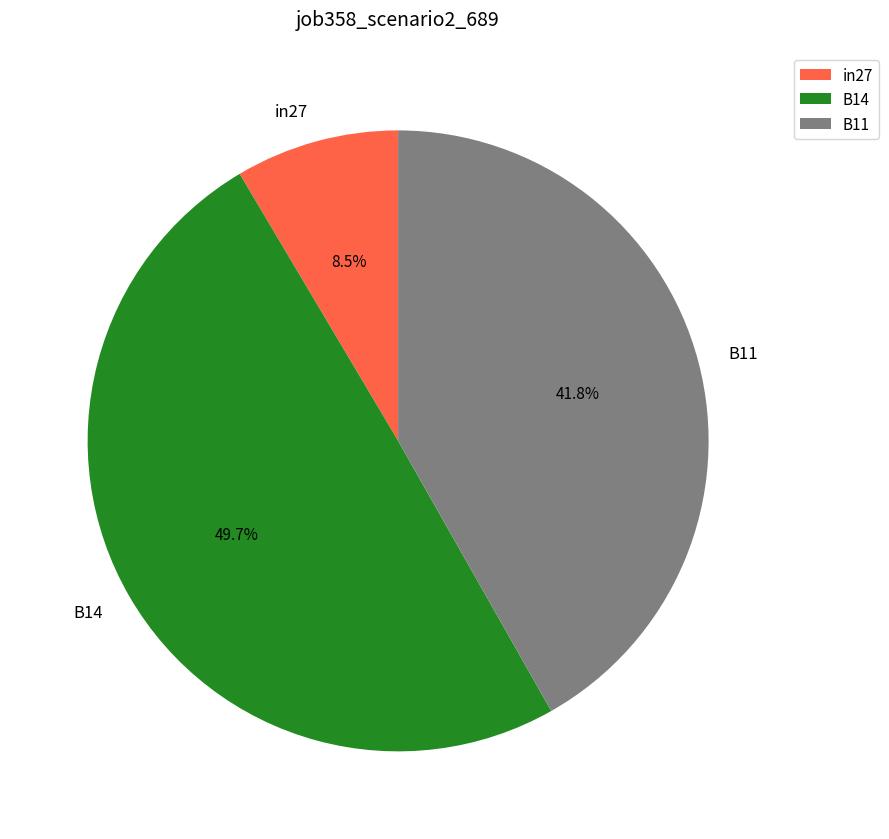

To the nearest percent, what is the difference between the B11 and B14 slice percentages?

8%